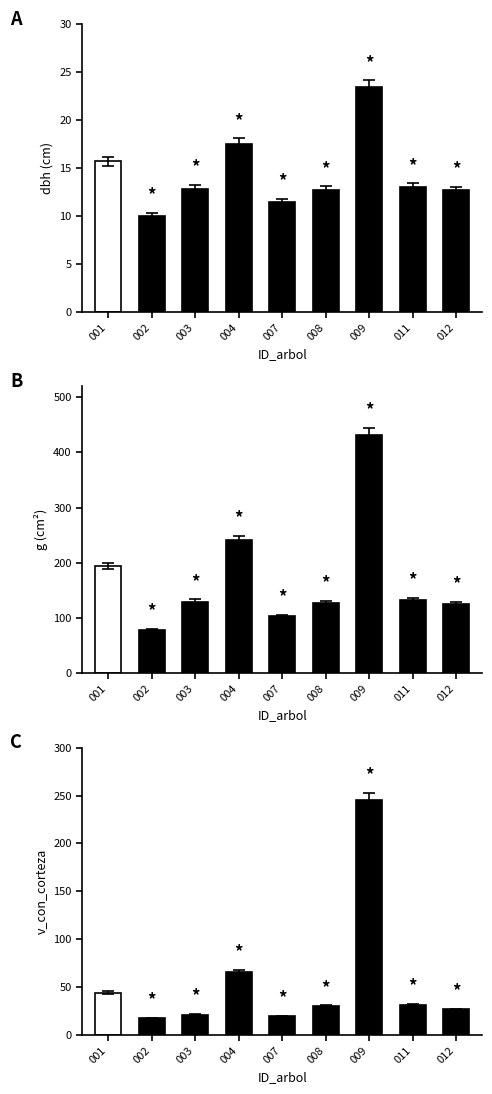

At how many categories does at least one series exceed 208?

2